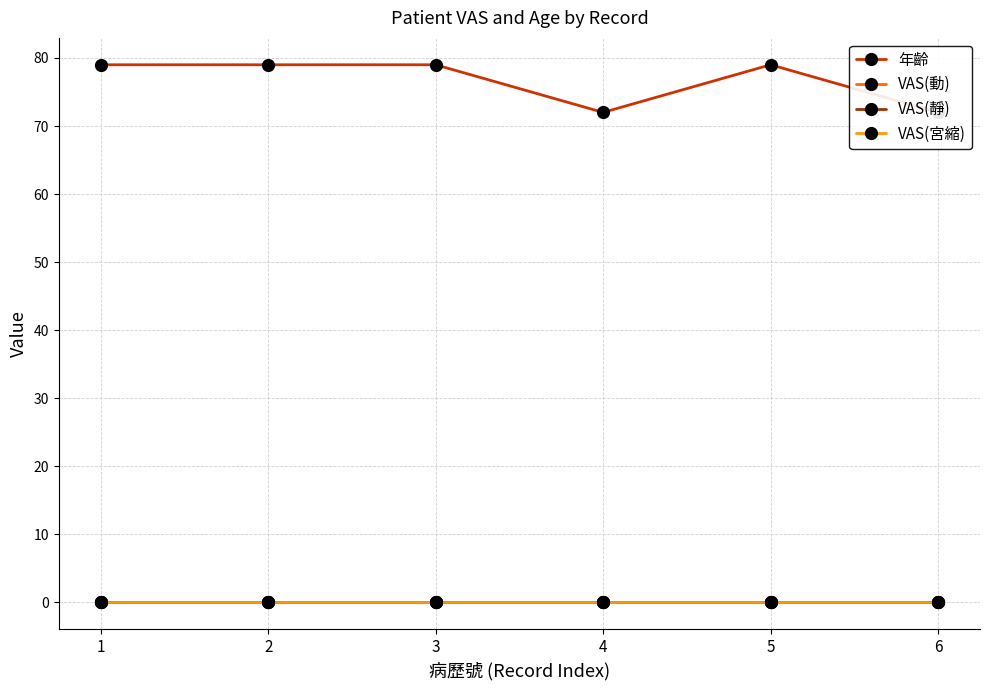

Reading right to left, what are all the values shown in this chart?

年齡: 6=72	5=79	4=72	3=79	2=79	1=79
VAS(動): 6=0	5=0	4=0	3=0	2=0	1=0
VAS(靜): 6=0	5=0	4=0	3=0	2=0	1=0
VAS(宮縮): 6=0	5=0	4=0	3=0	2=0	1=0